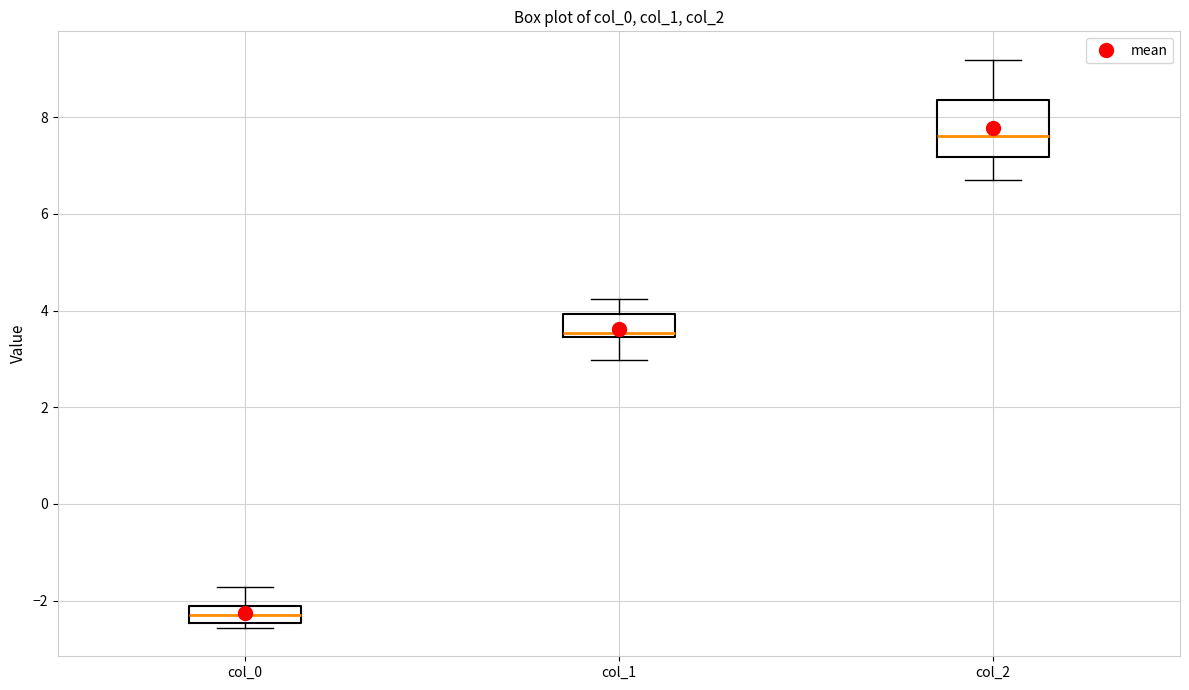

Which box's median line is the lowest?

col_0